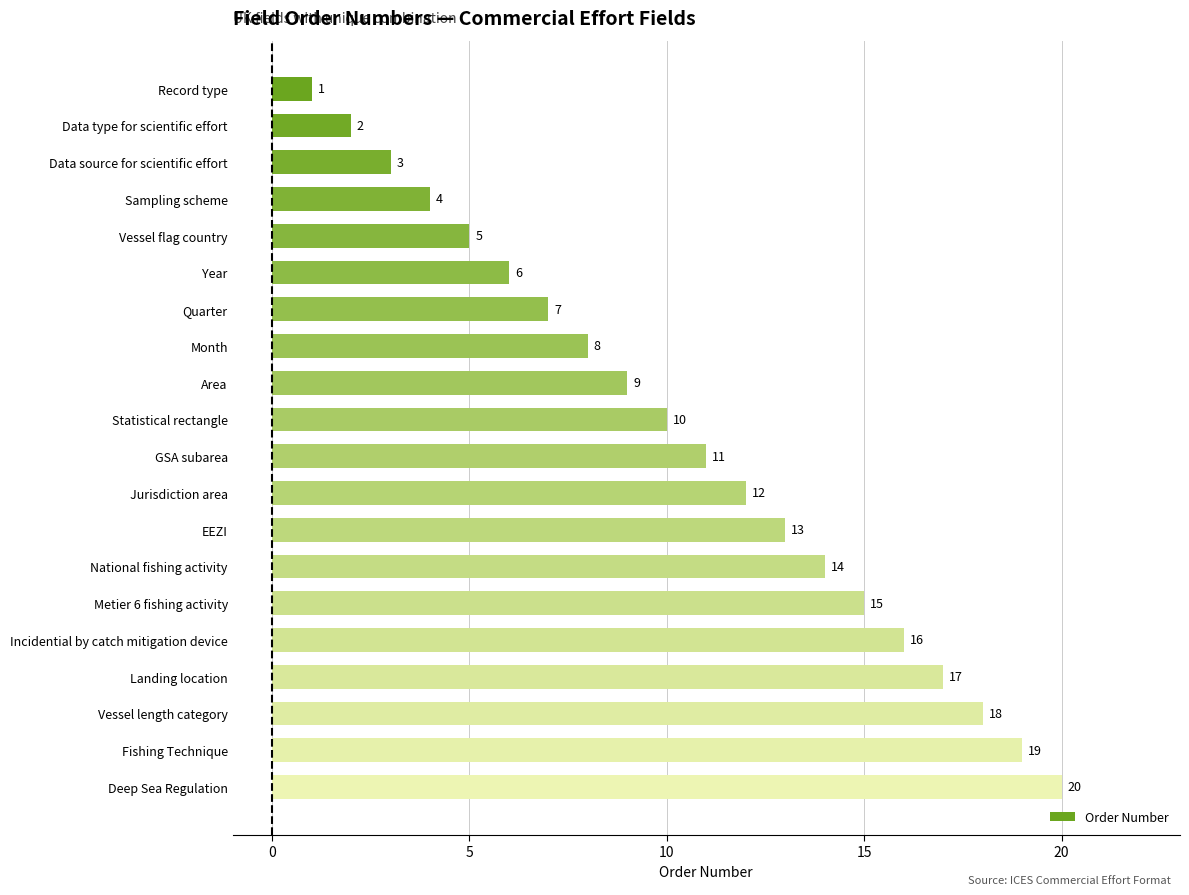

What is the smallest value displayed?

1